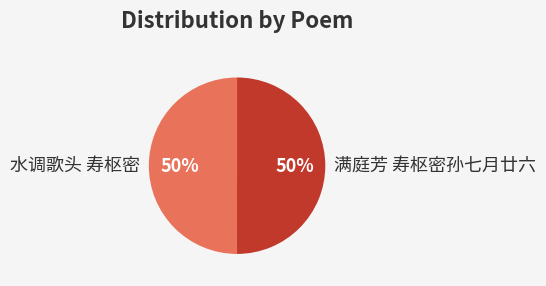

To the nearest percent, what is the combined percentage of 水调歌头 寿枢密 and 满庭芳 寿枢密孙七月廿六?

100%